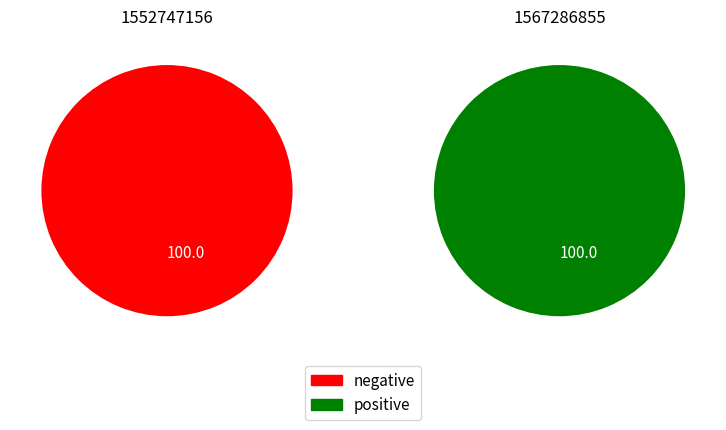

Do 1552747156 and 1567286855 together represent more than half of the pie?

Yes